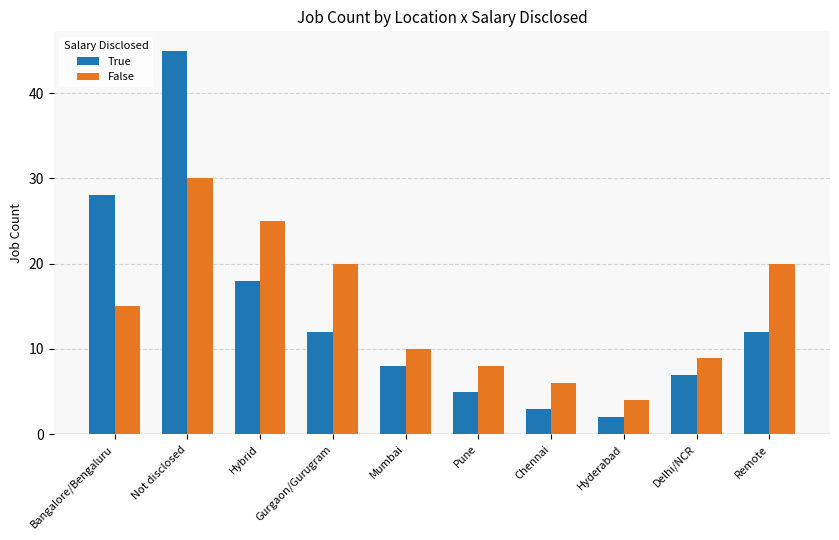

What is the label of the 6th bar from the right?

Mumbai